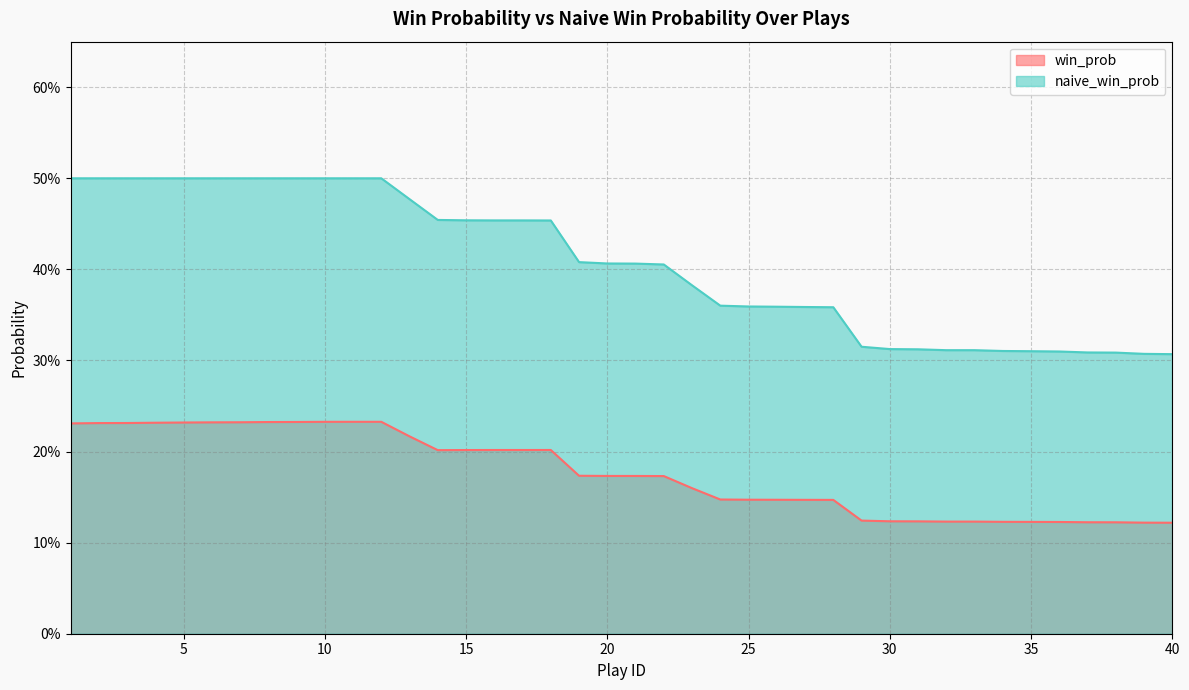

Which category has the highest value in the naive_win_prob series?

1